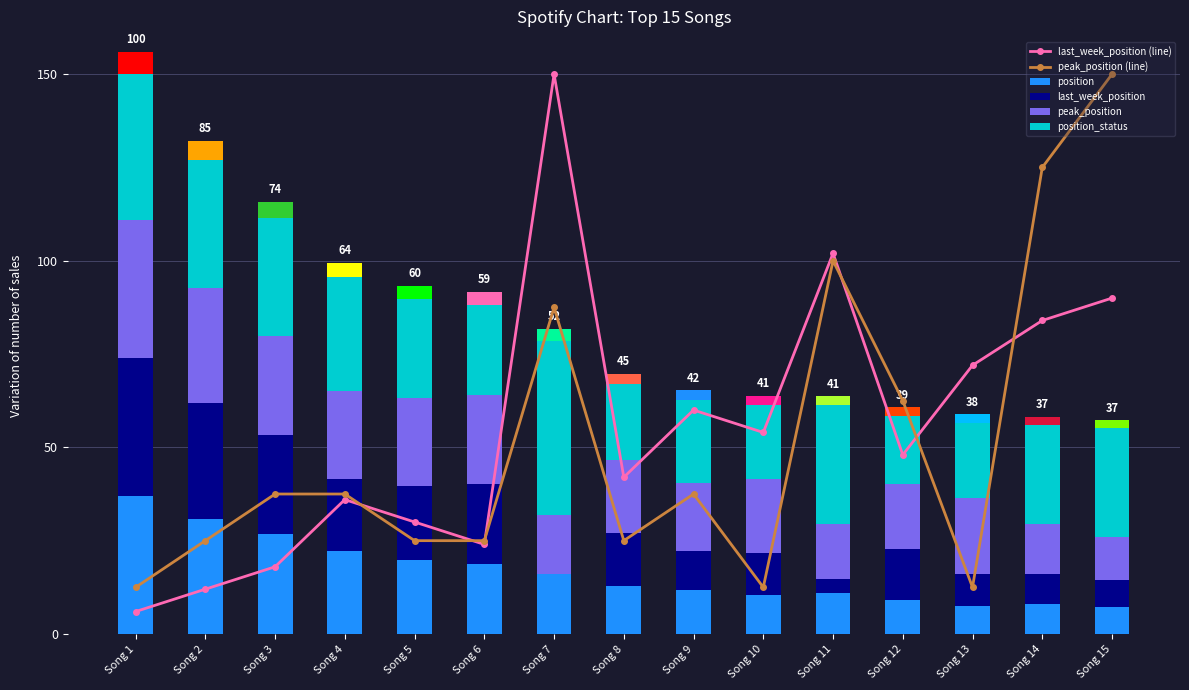

Reading right to left, what are all the values shown in this chart?

last_week_position (line): 90.0	84.0	72.0	48.0	102.0	54.0	60.0	42.0	150.0	24.0	30.0	36.0	18.0	12.0	6.0
peak_position (line): 150.0	125.0	12.5	62.5	100.0	12.5	37.5	25.0	87.5	25.0	25.0	37.5	37.5	25.0	12.5
position: 7.2	8.0	7.5	9.2	11.0	10.4	11.7	13.0	16.0	18.7	19.8	22.2	26.7	30.9	37.0
last_week_position: 7.2	8.0	8.5	13.7	3.7	11.4	10.6	14.1	0.0	21.4	19.8	19.4	26.7	30.9	37.0
peak_position: 11.6	13.3	20.3	17.2	14.7	19.7	18.1	19.5	16.0	24.0	23.7	23.5	26.7	30.9	37.0
position_status: 29.0	26.7	20.3	18.3	31.9	19.7	22.3	20.5	46.7	24.0	26.4	30.5	31.4	34.3	39.0